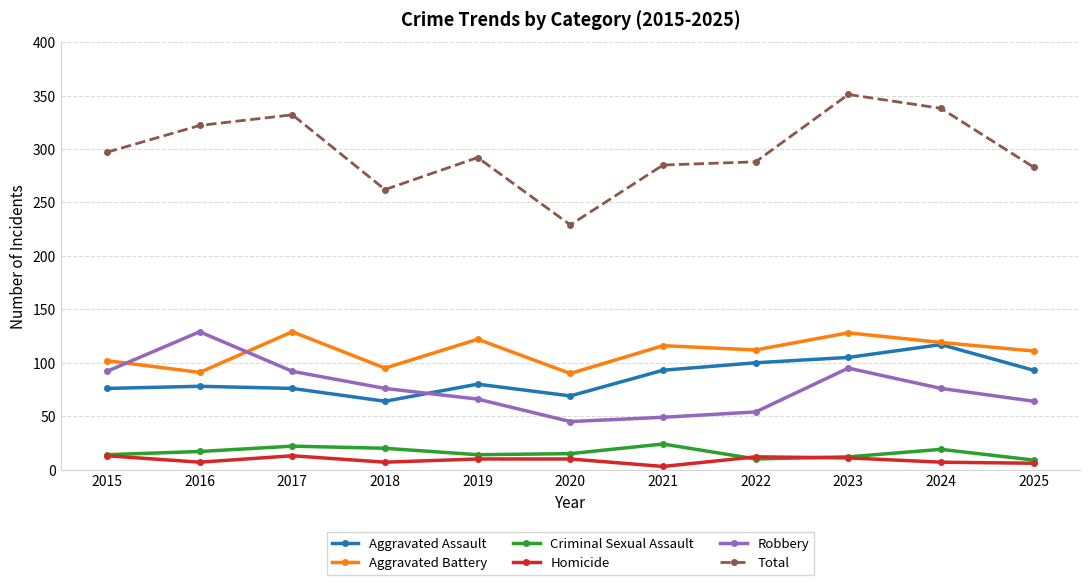

What is the average value of the Robbery series?

76